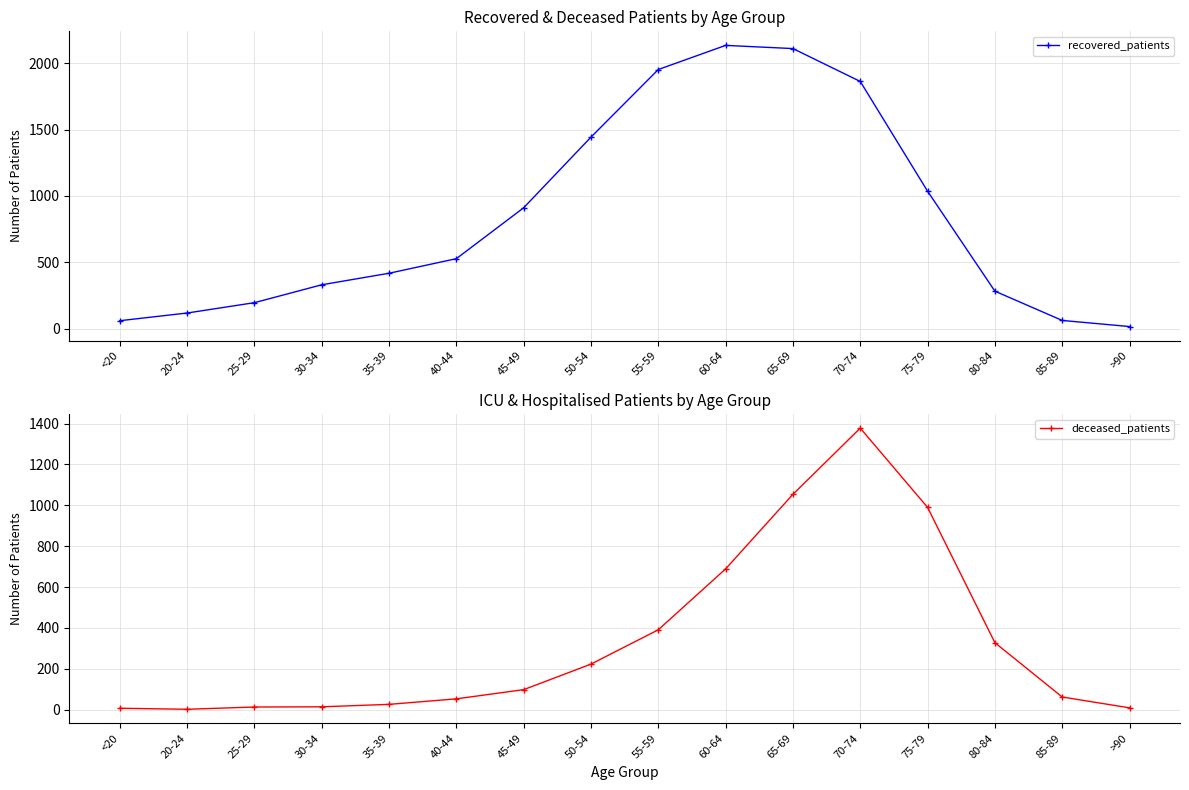

What is the label of the 2nd point from the right?

85-89